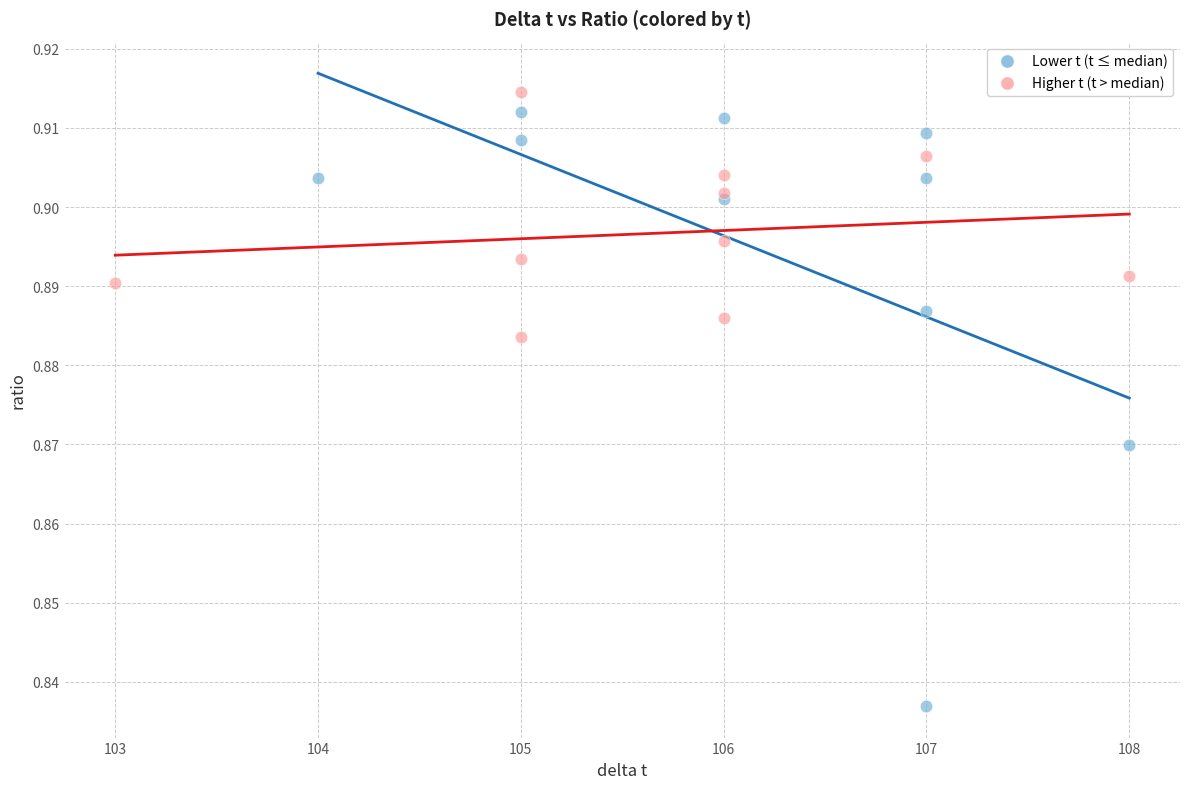

Which series has the widest spread of Y values?

Lower t (t ≤ median)